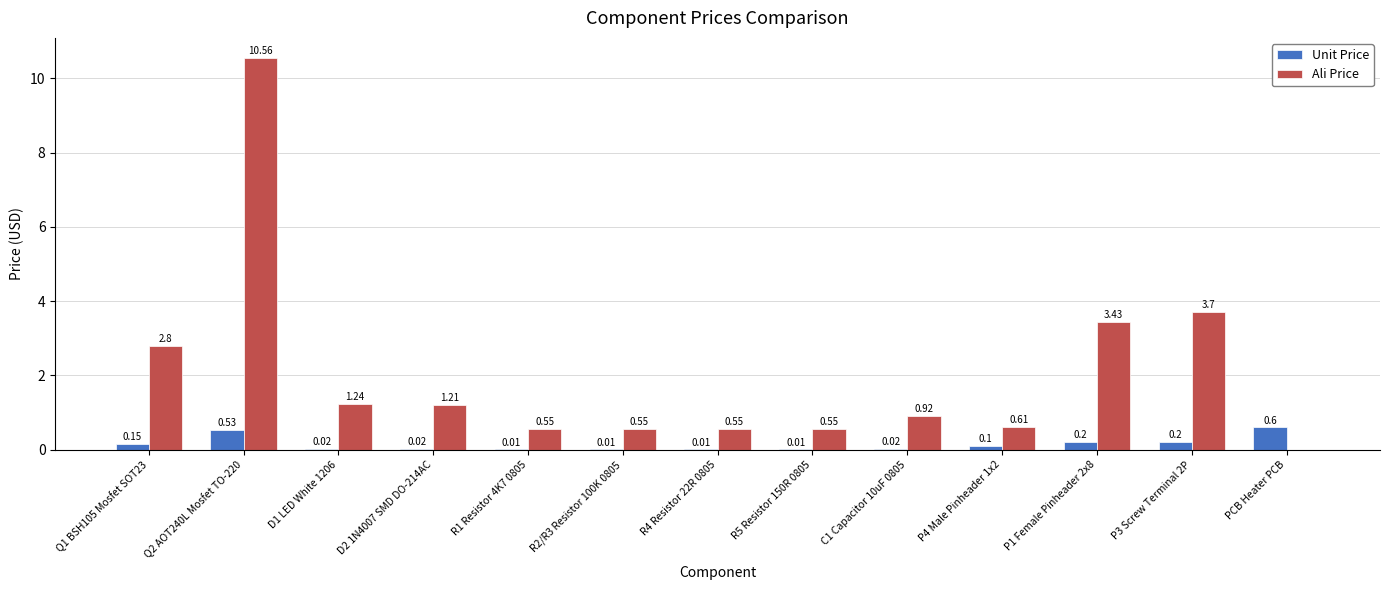

What are all the series names shown in the legend?

Unit Price, Ali Price